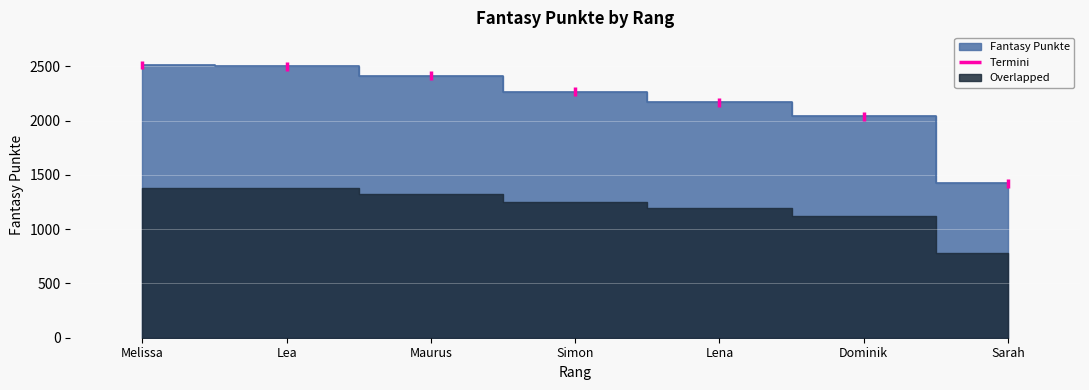

How many lines are shown in the chart?

1